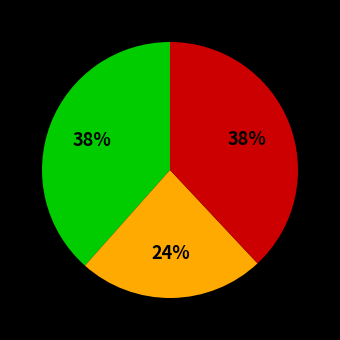

How many slices are in this pie chart?

3